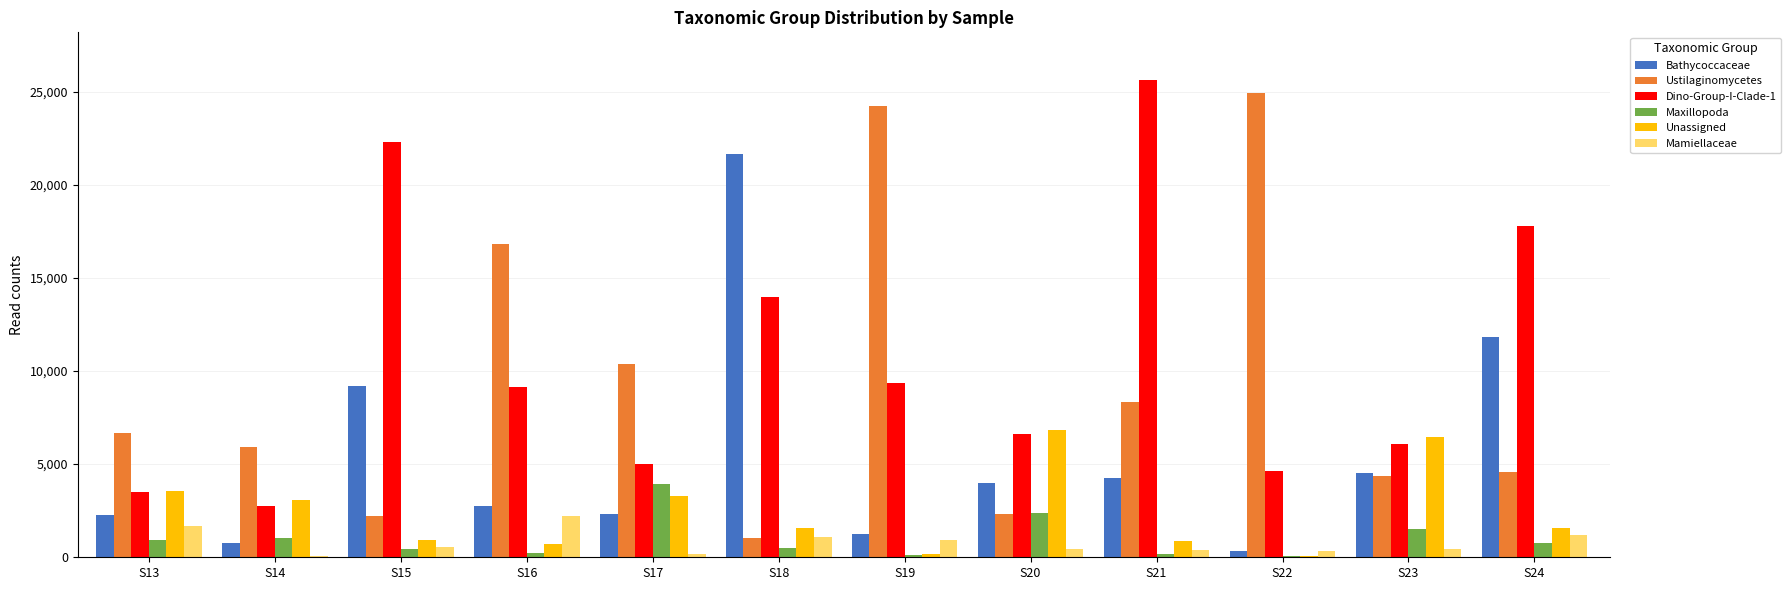

What is the sum of all Maxillopoda values?

12008